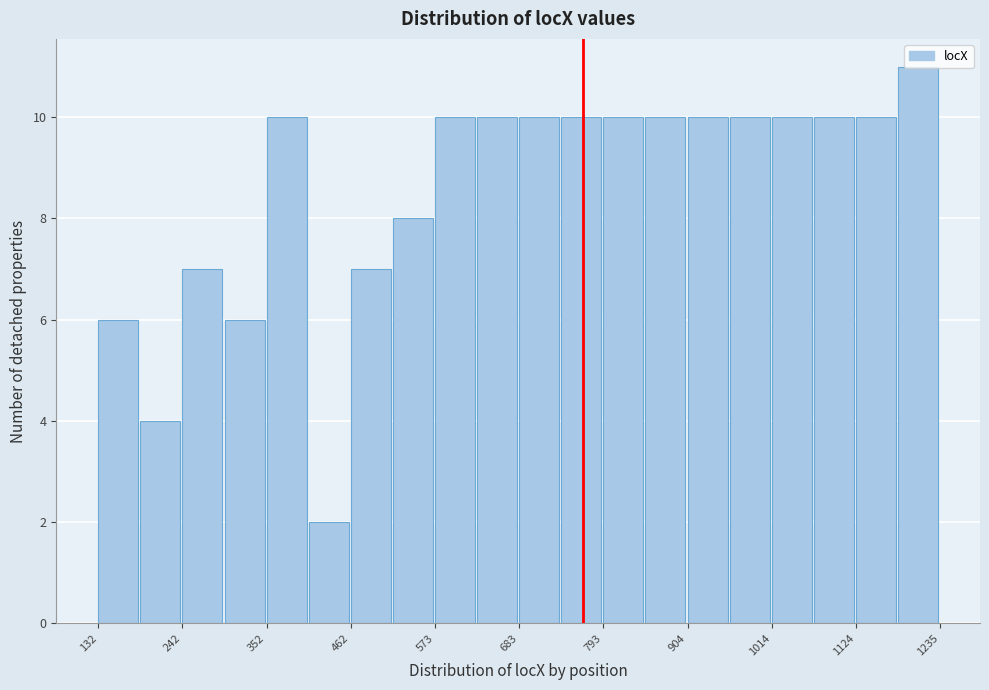

Around what value on the x-axis is the tallest bar? Give the approximate position of its centre, as read against the axis.

1200